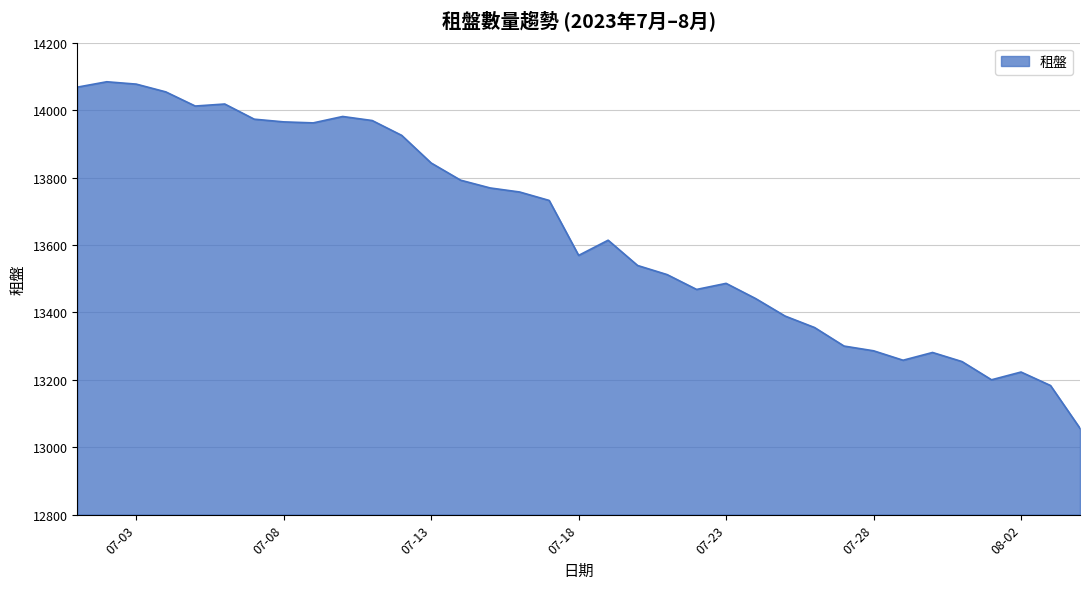

What is the average value?

13640